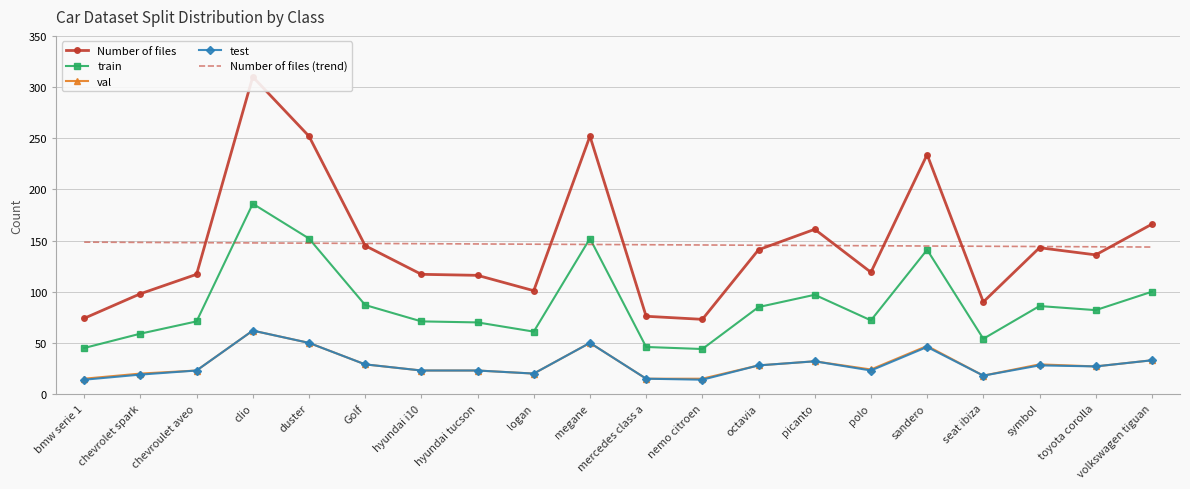

What is the total value across all series at volkswagen tiguan?

475.7